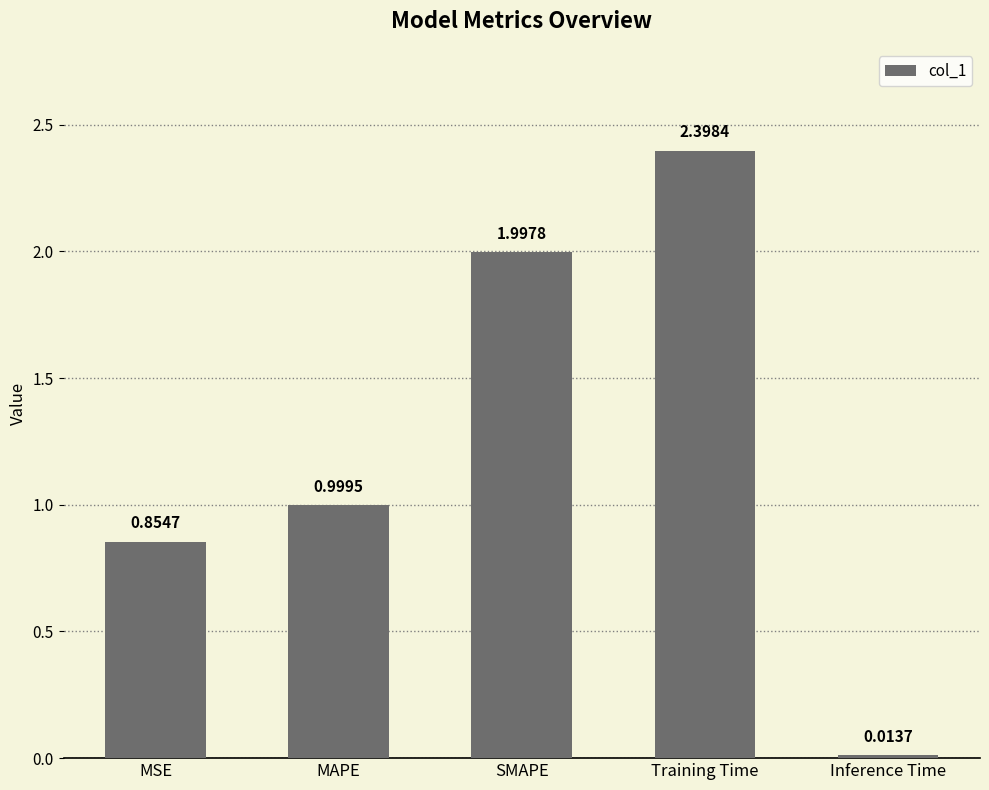

What is the sum of the values at MSE and SMAPE?

2.9